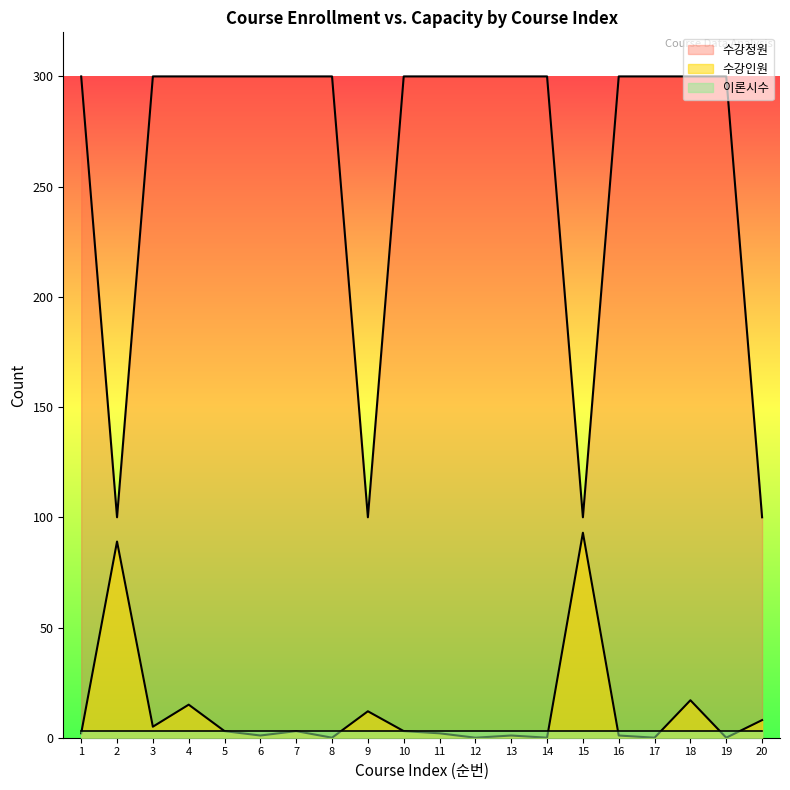

True or false: 수강인원 and 수강정원 cross at least once.

False